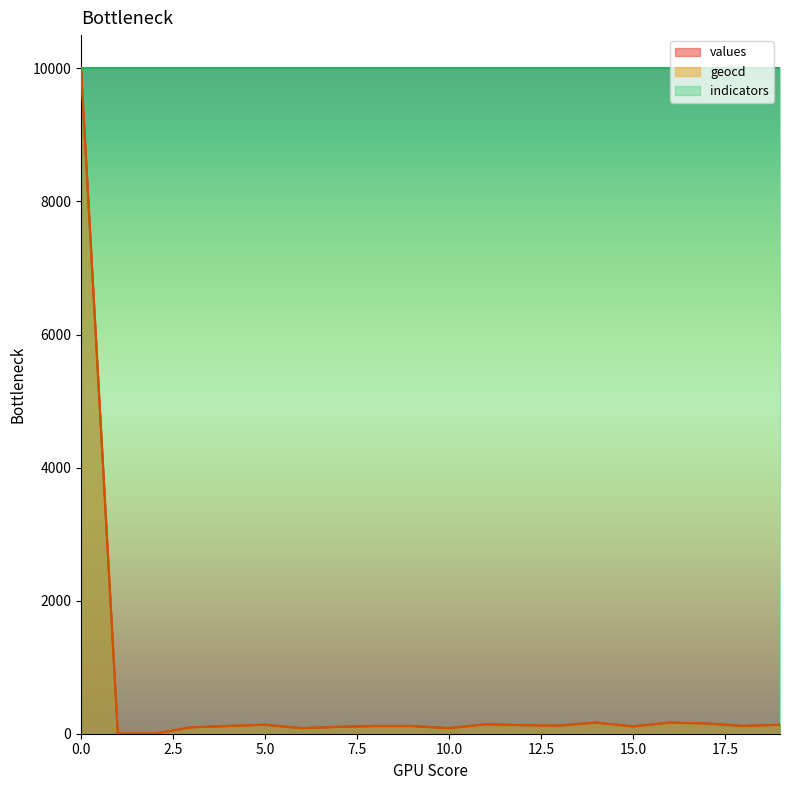

At which category does geocd reach its first local valley?

6